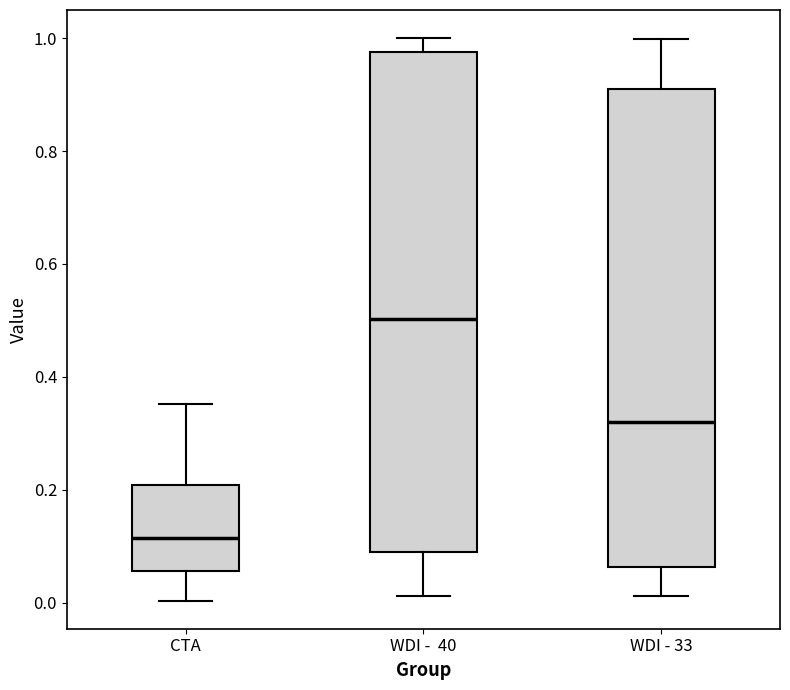

Reading left to right, read every box against the y-axis: the position of its median line, the range the box covers, and the ends of its whiskers. The values are not printed on the chart, so give them approximately, as read against the axis.

CTA: median 0.12, box 0.06 to 0.20, whiskers 0.00 to 0.36
WDI - 40: median 0.50, box 0.08 to 0.98, whiskers 0.02 to 1.00
WDI - 33: median 0.32, box 0.06 to 0.92, whiskers 0.02 to 1.00